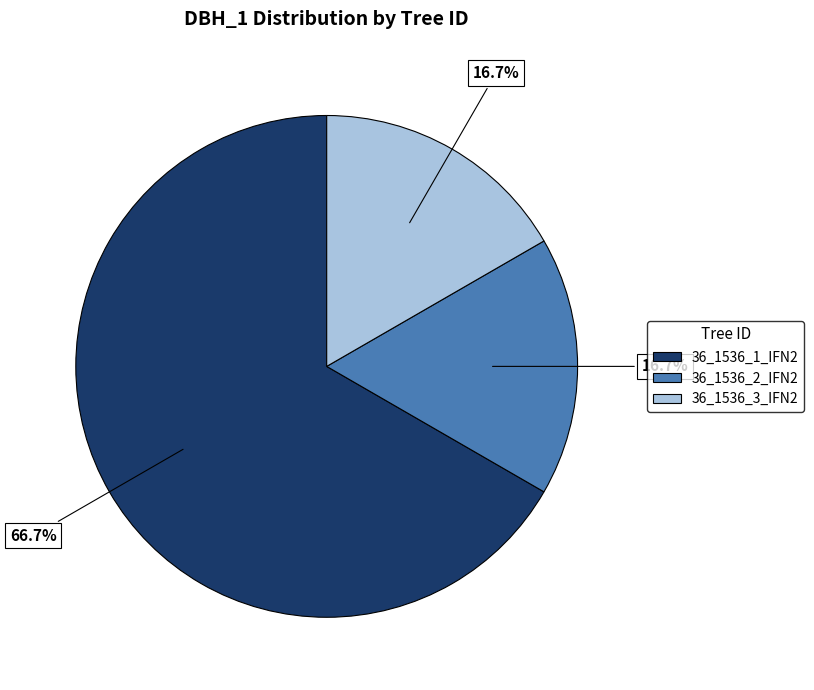

True or false: 36_1536_1_IFN2 accounts for 67% of the total.

True